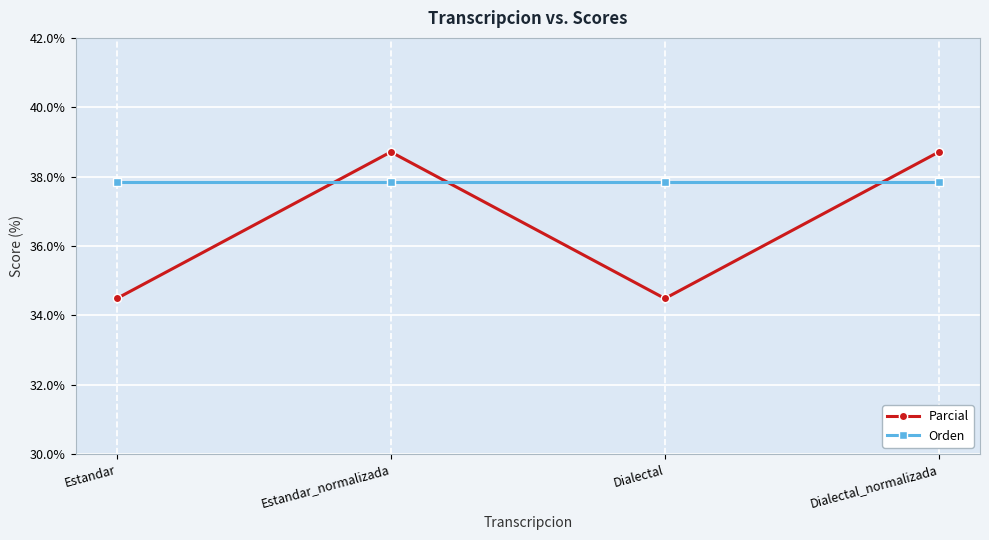

At which category does Parcial reach its first local peak?

Estandar_normalizada